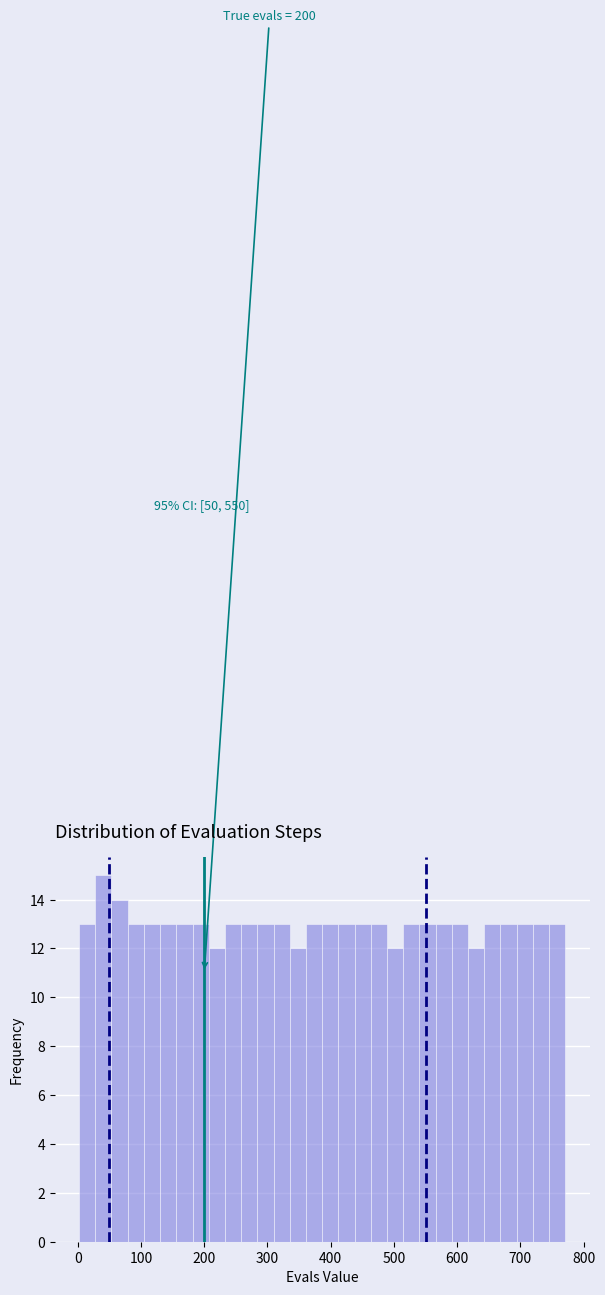

Read against the x-axis, roughly where is the centre of the tallest bar?

40